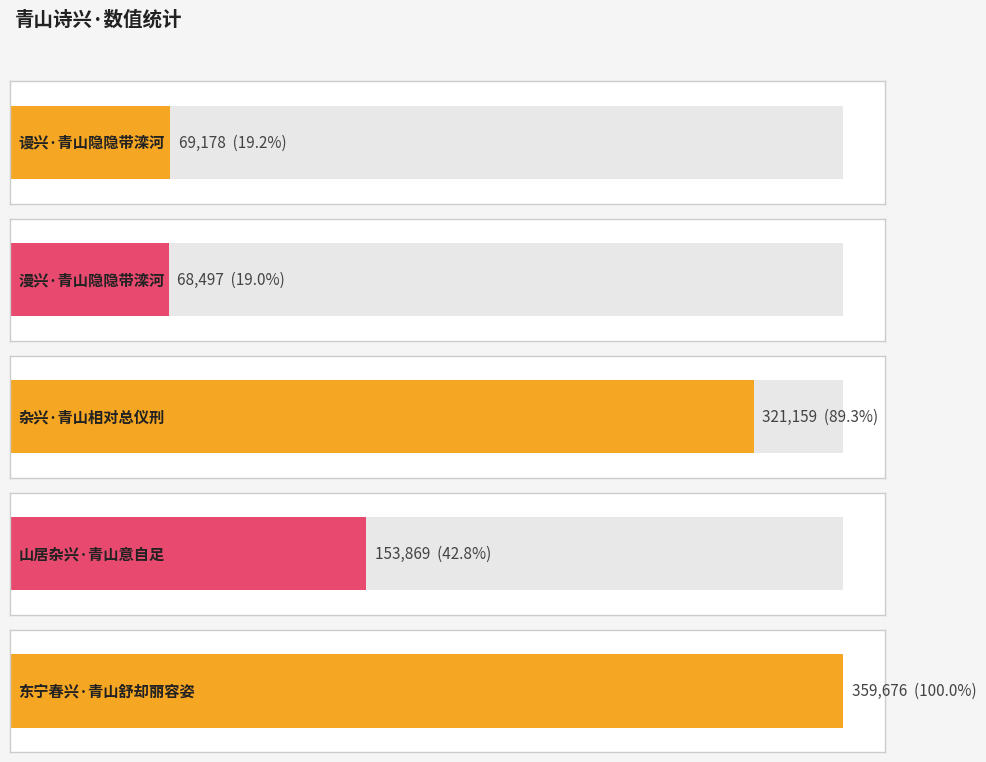

Which has a higher value, 杂兴·青山相对总仪刑 or 东宁春兴·青山舒却丽容姿?

东宁春兴·青山舒却丽容姿